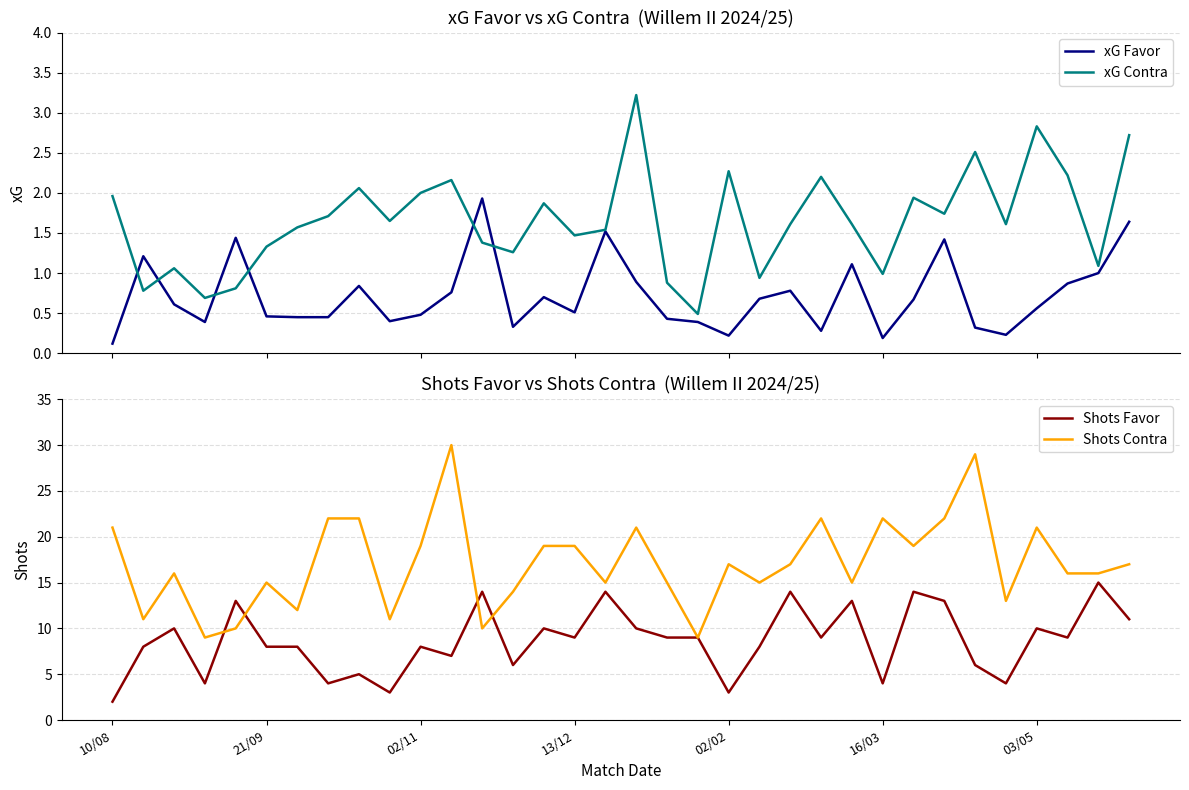

Which category has the lowest value in the Shots Favor series?

10/08